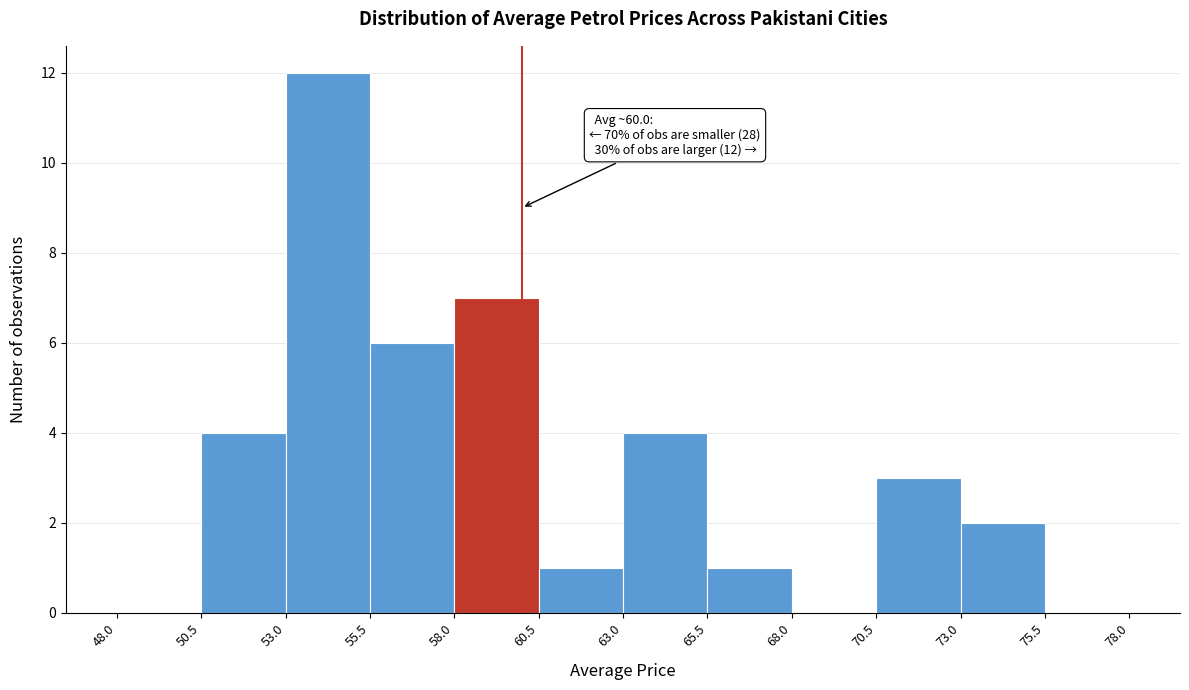

Which range on the x-axis has the tallest bar?

53.0 to 55.5